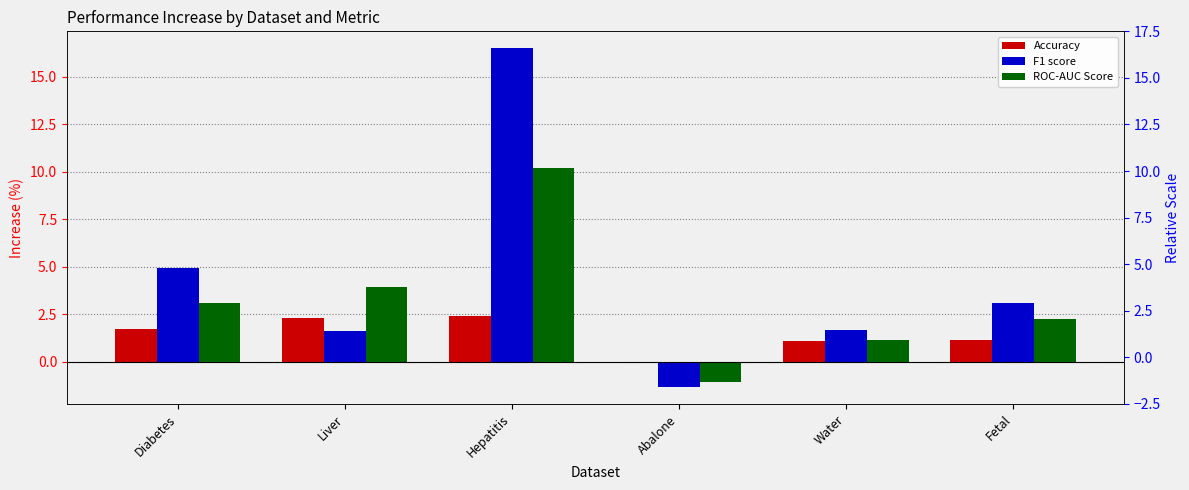

What position from the left is Abalone?

4